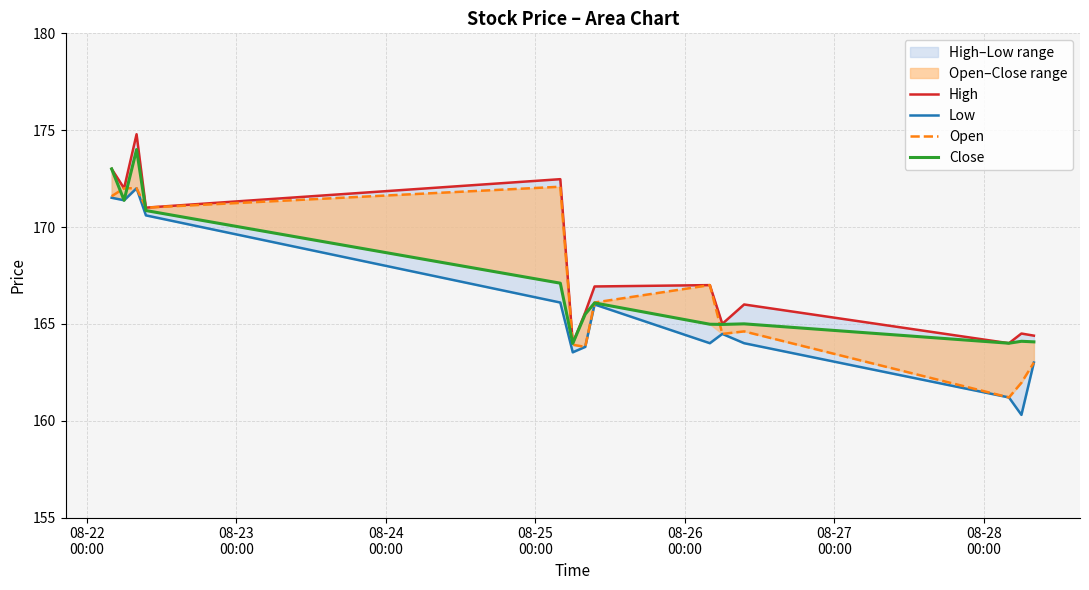

What is the sum of all Open values?

2334.8